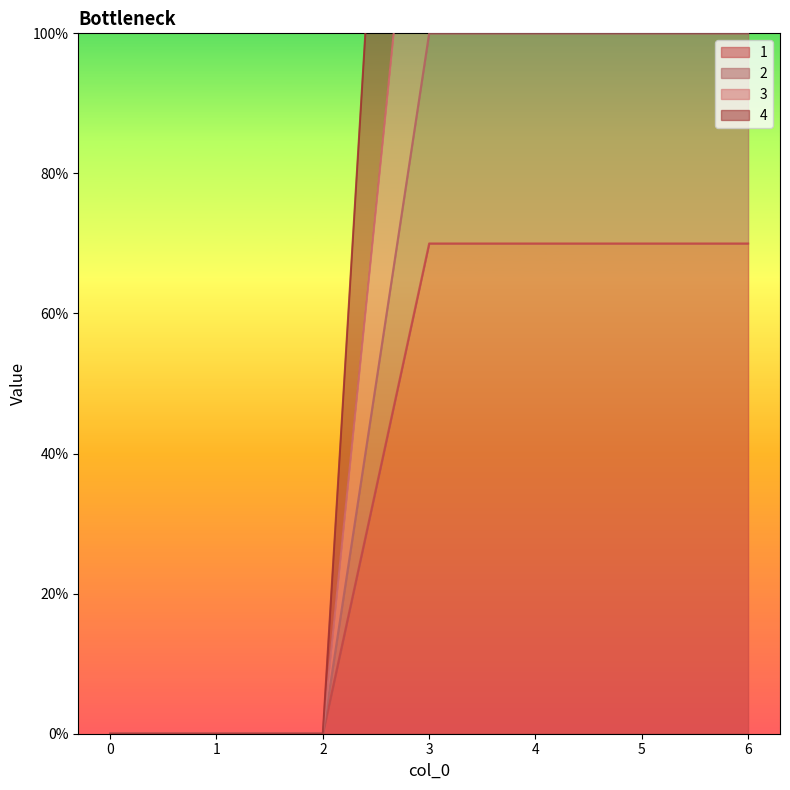

List the series in order of their overall mean, highest first.

4, 3, 2, 1